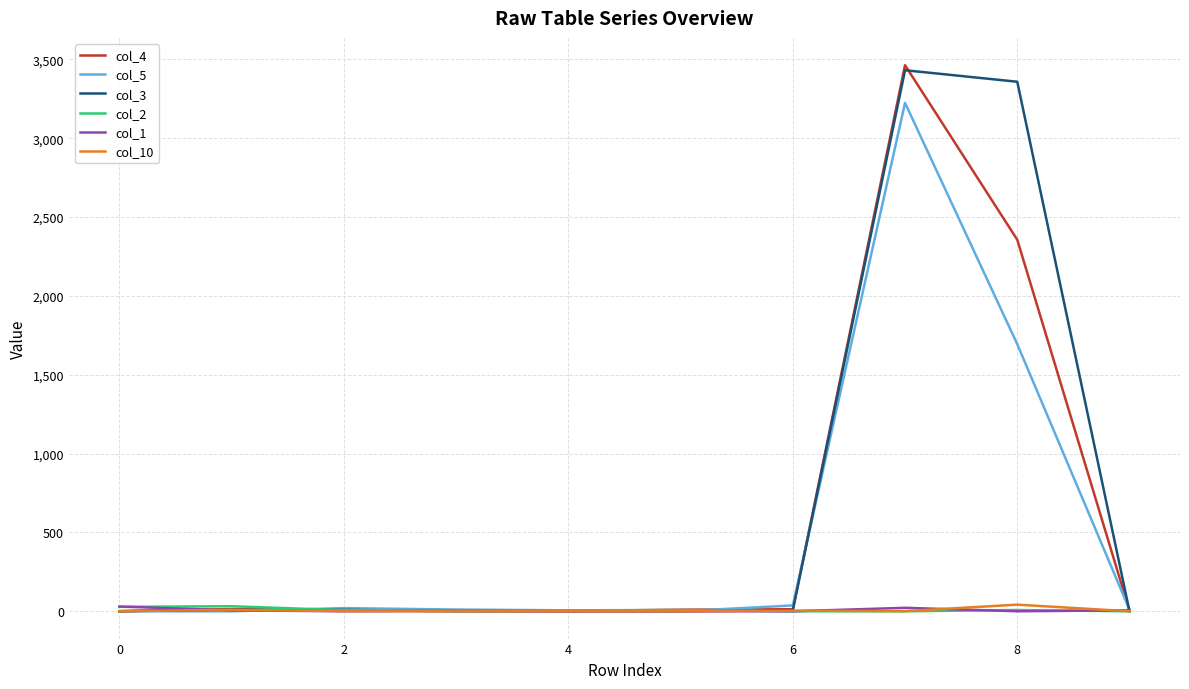

How many interior local peaks does the col_3 series have?

2